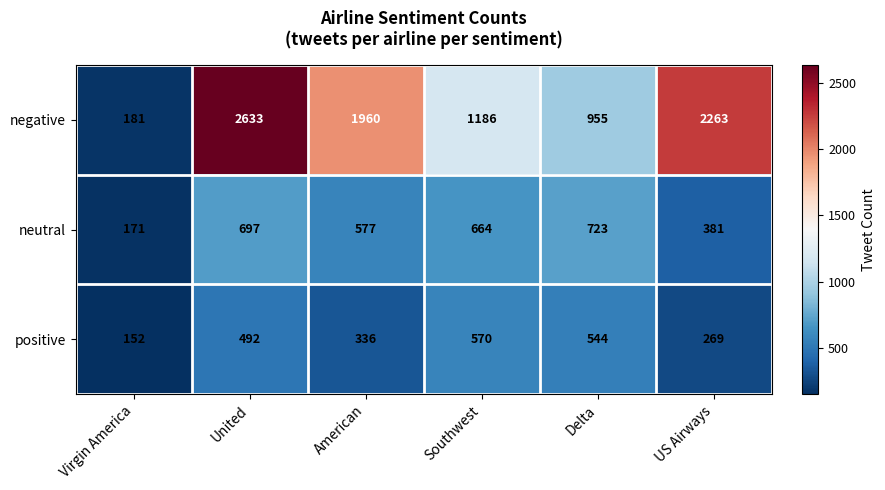

Which series has the largest total across all categories?

negative